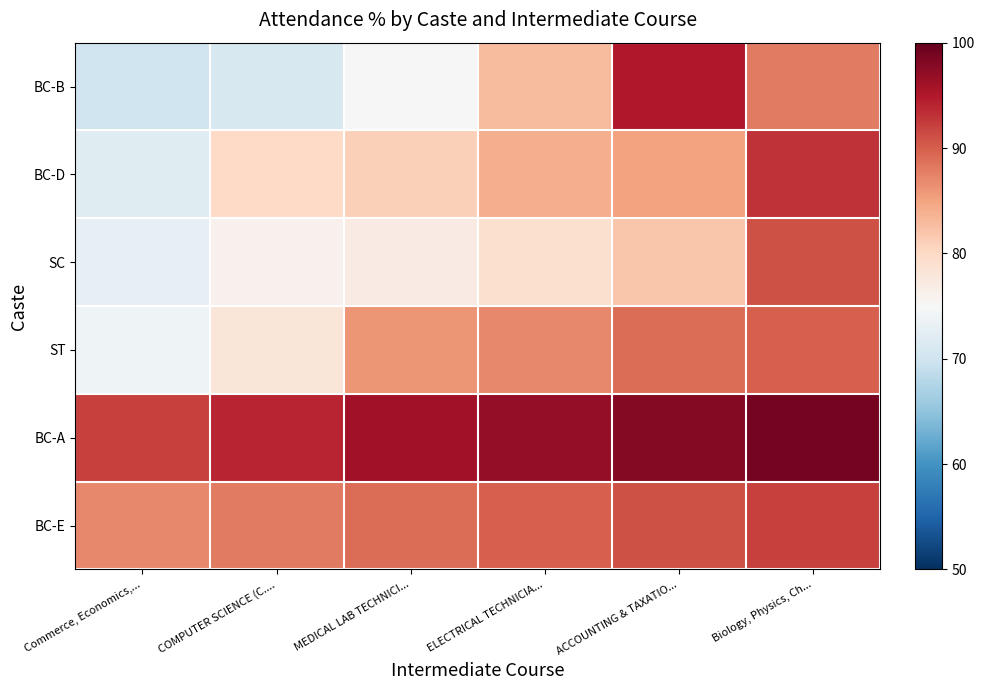

What is the spread (max minus min) of values at Biology, Physics, Ch...?

11